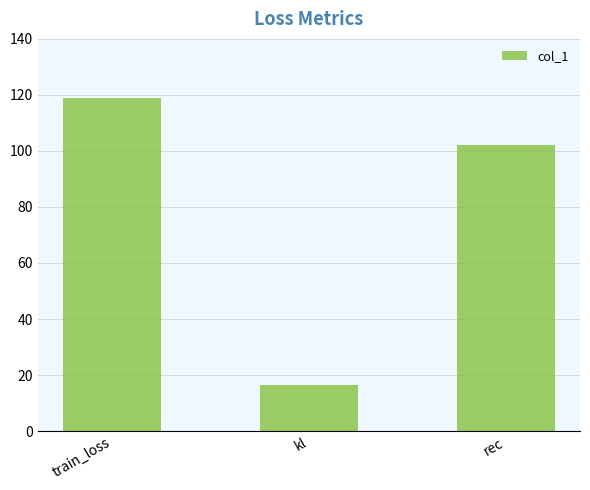

Where does the data first go above 102?

train_loss